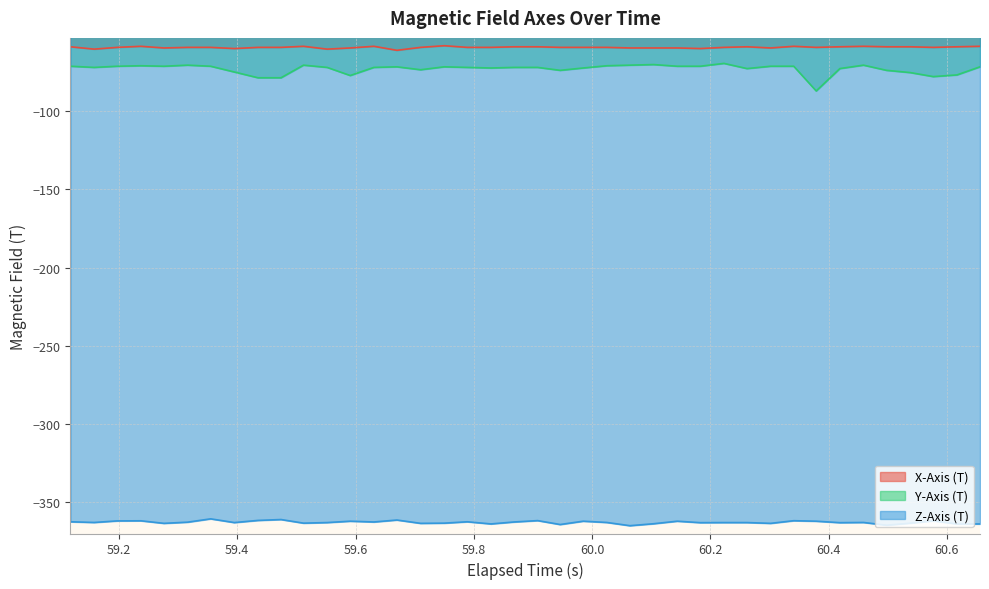

What is the minimum value shown in the chart?

-365.1